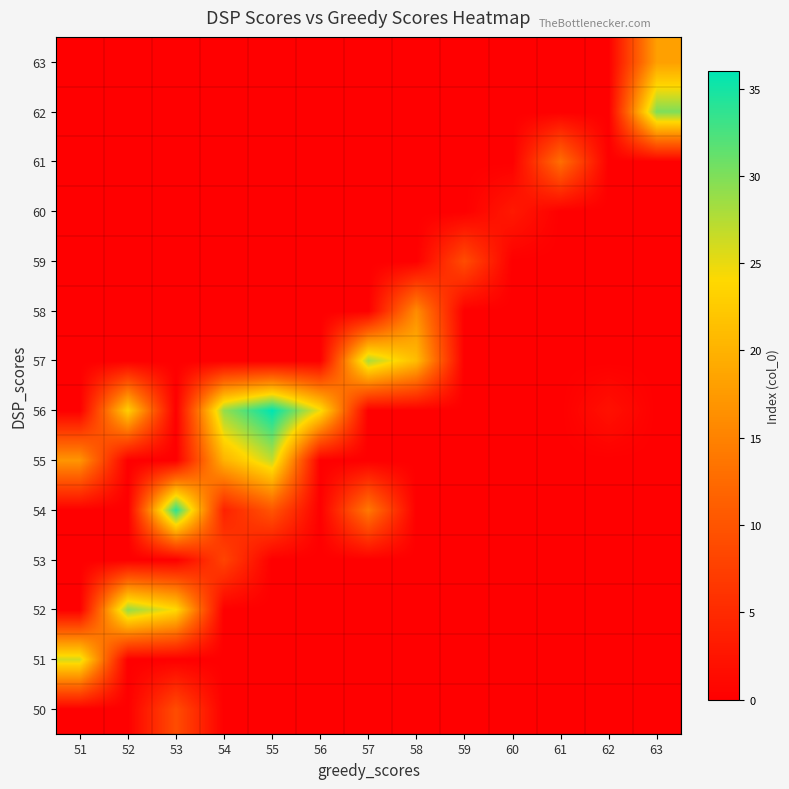

At which category is the sum across all series the highest?

55